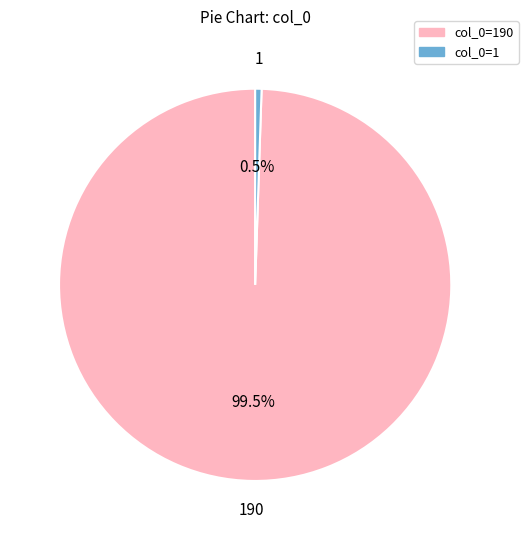

To the nearest percent, what is the average slice percentage?

50%